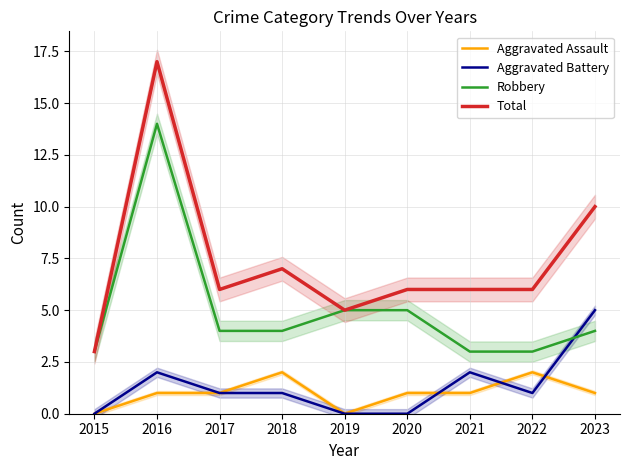

True or false: Aggravated Assault and Robbery cross at least once.

False